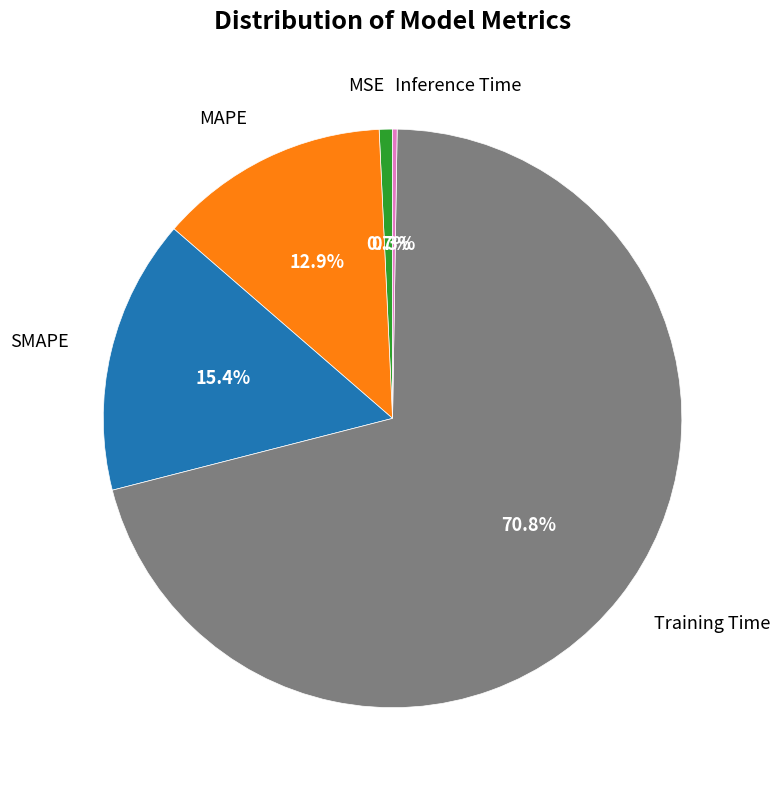

The SMAPE slice represents 1% of the pie. True or false?

False